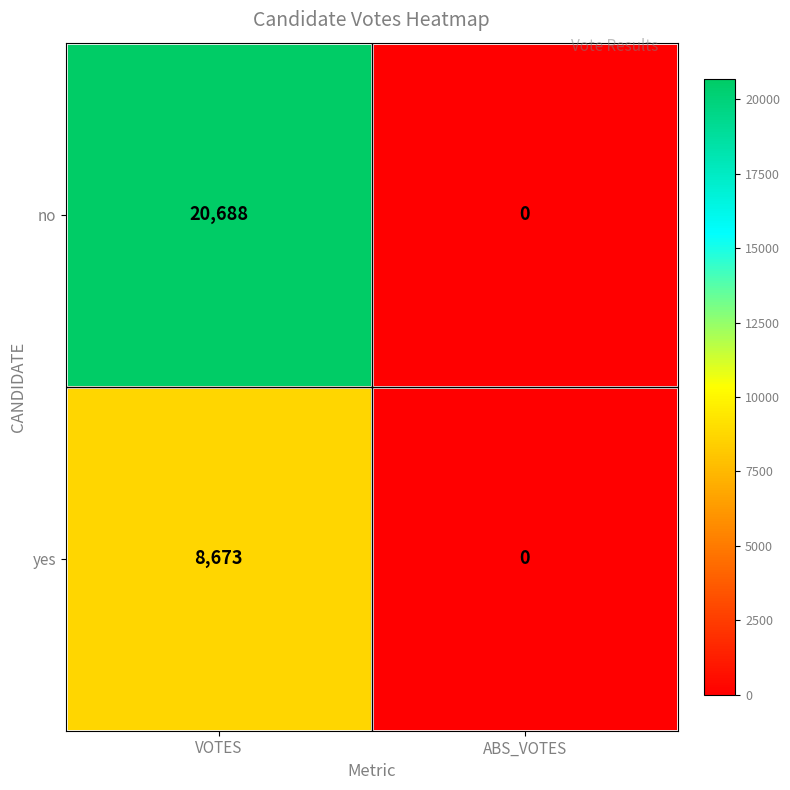

Where is yes nearest to the value 4336?

ABS_VOTES